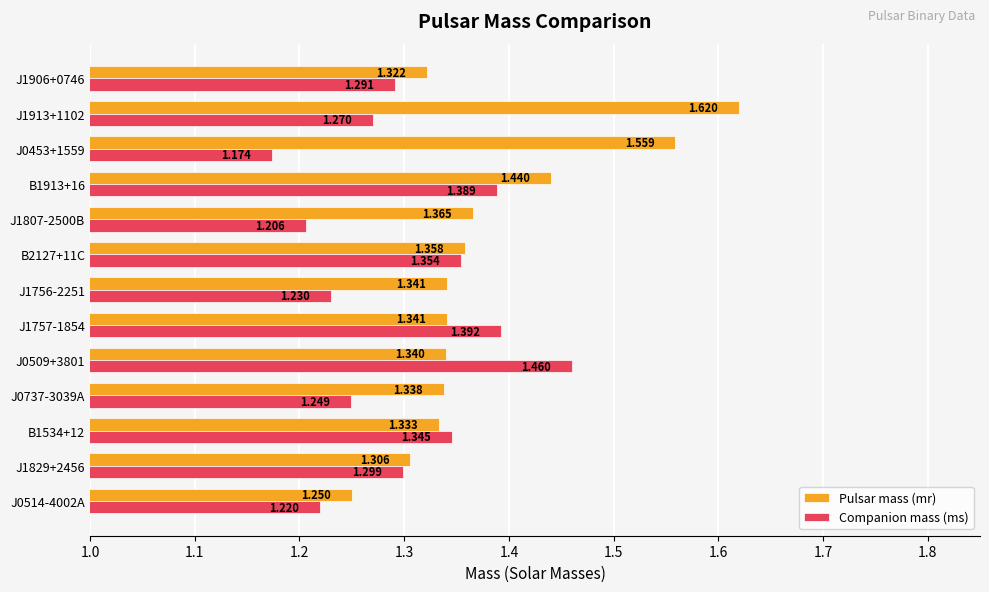

List the series in order of their overall mean, lowest first.

Companion mass (ms), Pulsar mass (mr)